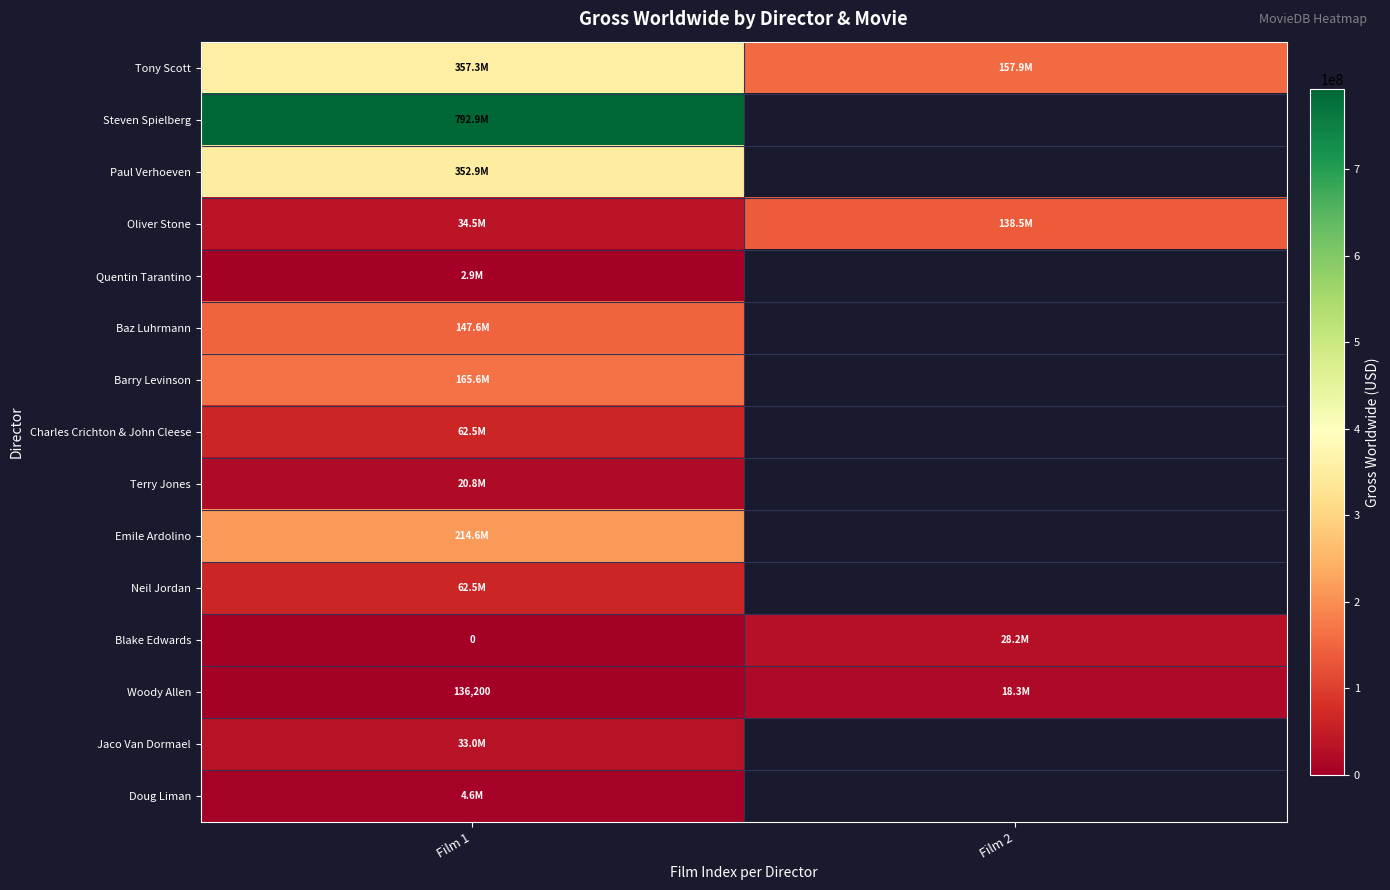

How many values in the Tony Scott series are below 357288178?

1